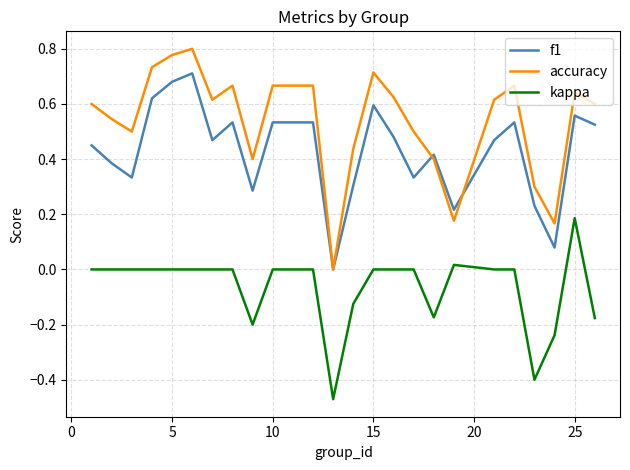

Which series has the largest total across all categories?

accuracy